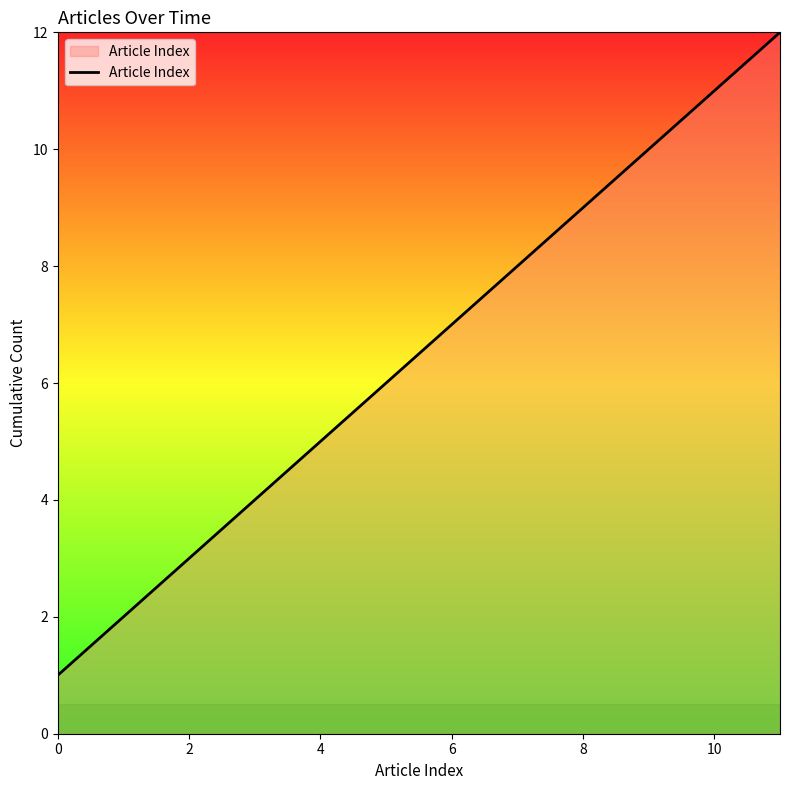

What is the difference between the maximum and minimum values?

11